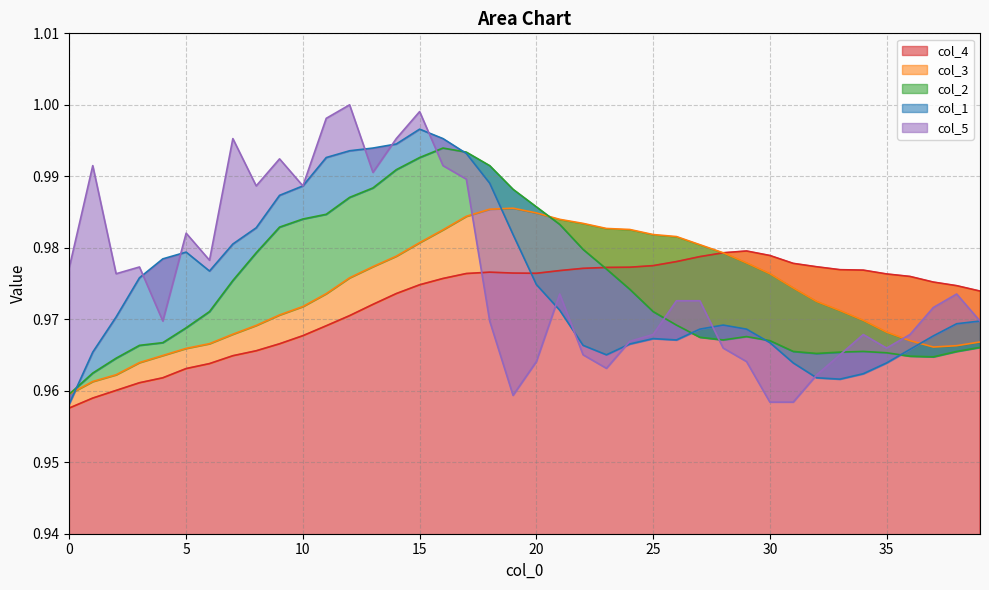

How many interior local peaks does the col_4 series have?

2